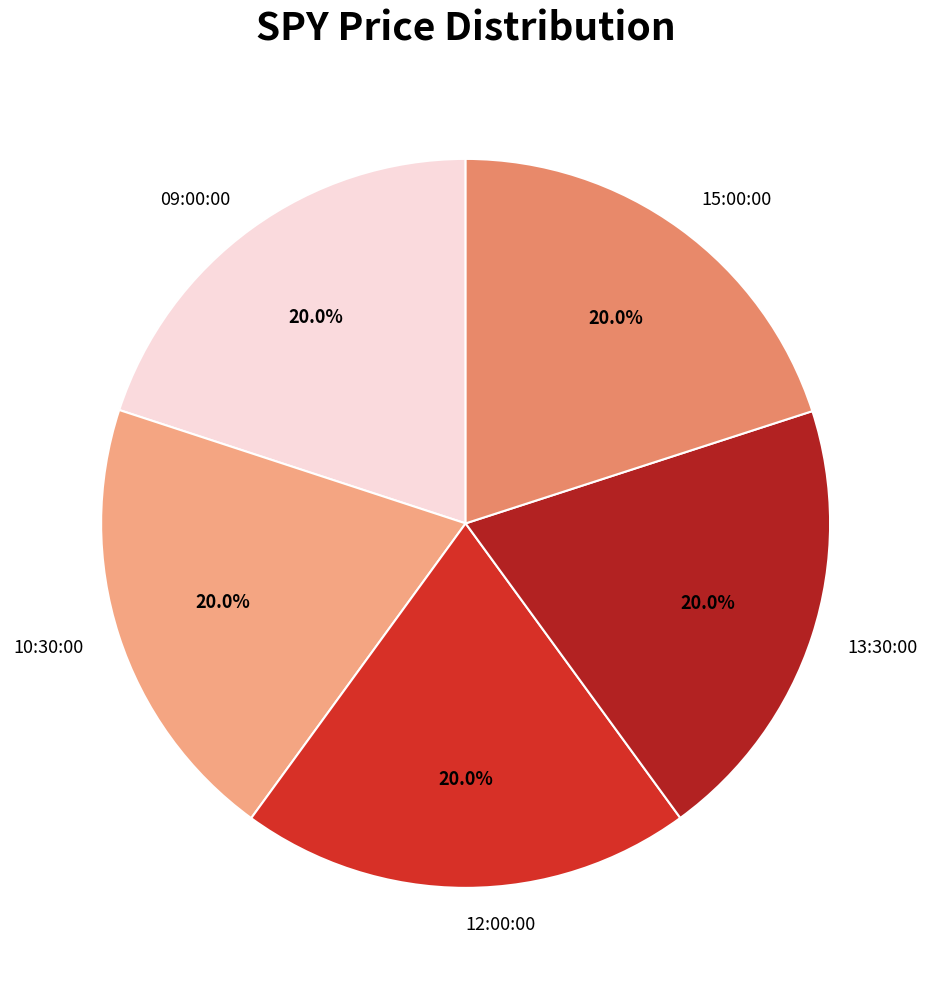

Approximately how many times larger is the value at 12:00:00 compared to 10:30:00?

1.0